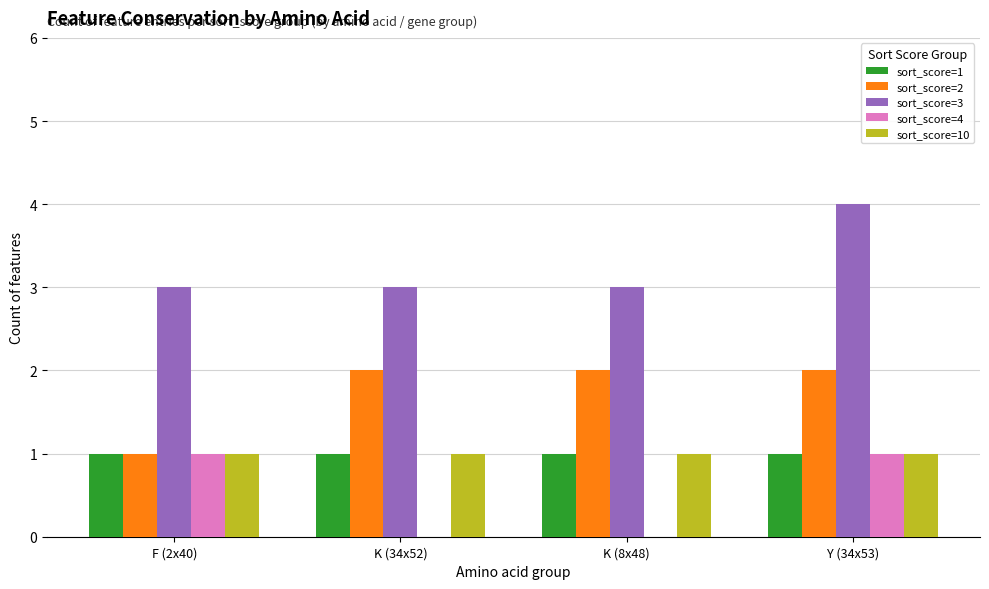

Reading right to left, list all the values displayed in this chart.

sort_score=1: Y (34x53)=1	K (8x48)=1	K (34x52)=1	F (2x40)=1
sort_score=2: Y (34x53)=2	K (8x48)=2	K (34x52)=2	F (2x40)=1
sort_score=3: Y (34x53)=4	K (8x48)=3	K (34x52)=3	F (2x40)=3
sort_score=4: Y (34x53)=1	K (8x48)=0	K (34x52)=0	F (2x40)=1
sort_score=10: Y (34x53)=1	K (8x48)=1	K (34x52)=1	F (2x40)=1